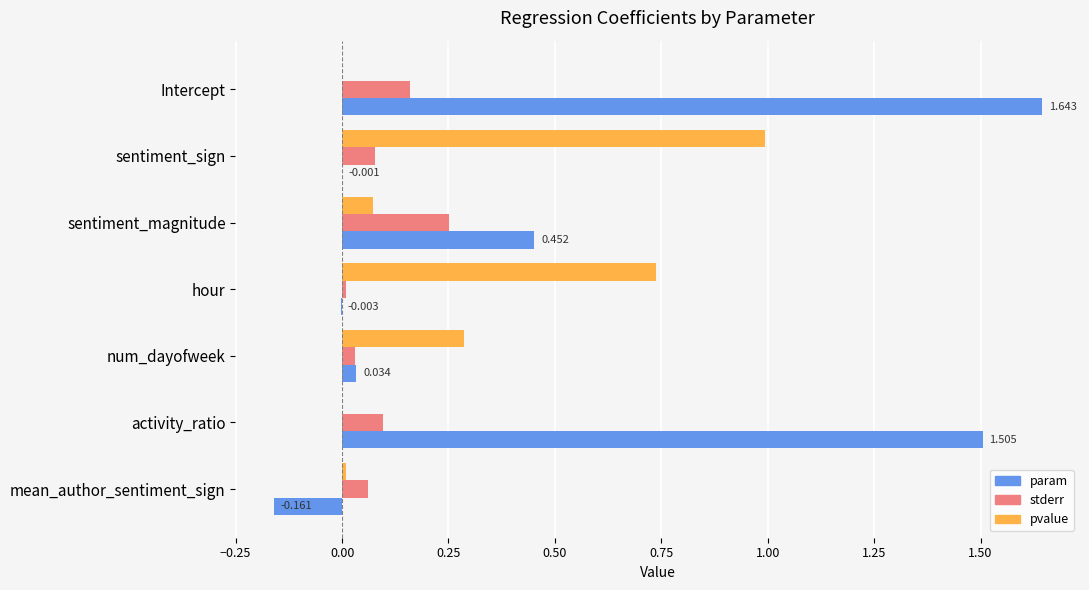

At which category is the sum across all series the highest?

Intercept